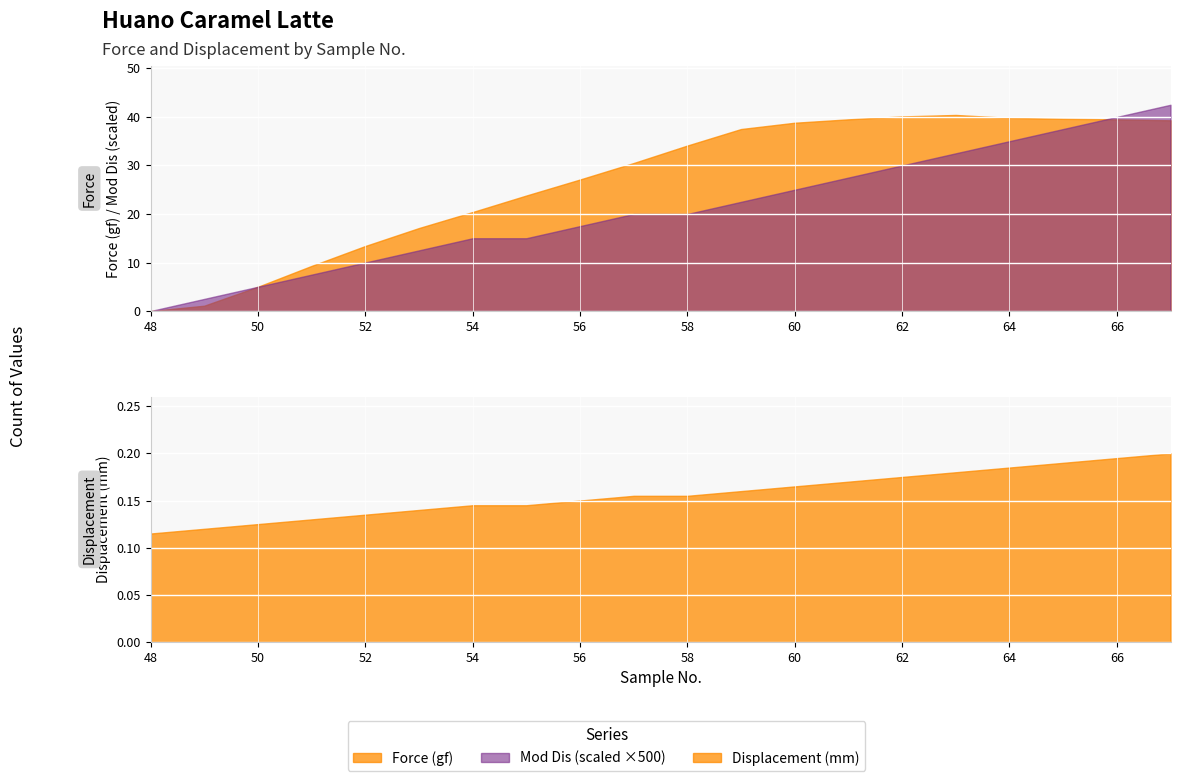

Is the value of Force (gf) at 67 greater than the value of Displacement (mm) at 52?

Yes